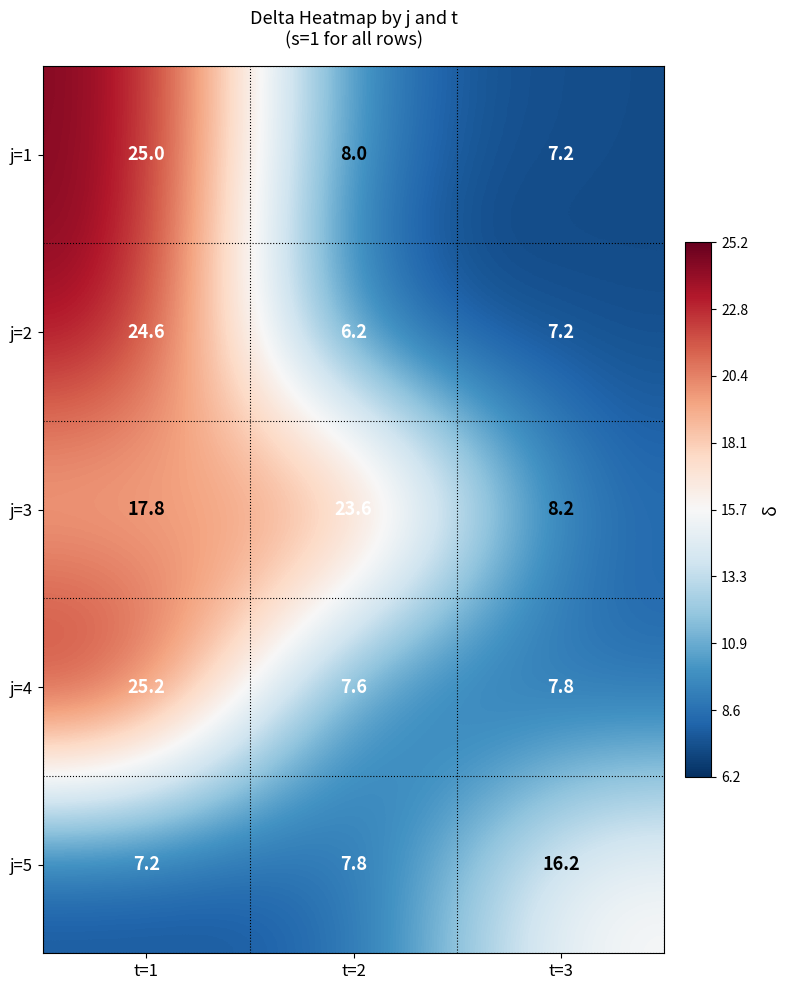

Where is j=2 nearest to the value 15?

t=3